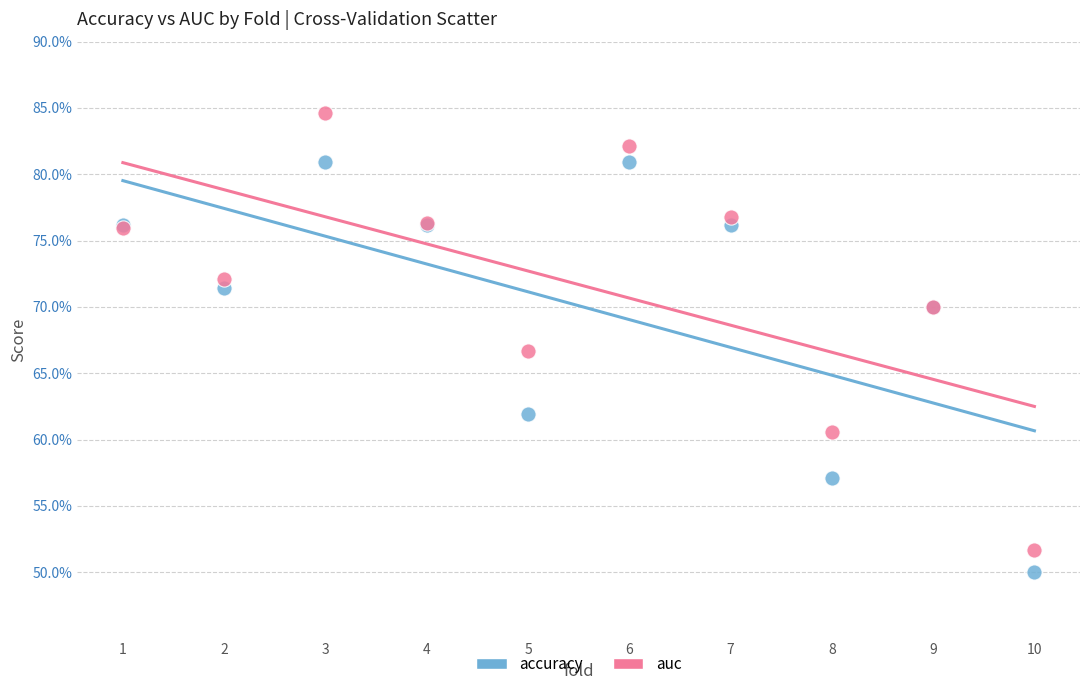

What are all the series names shown in the legend?

accuracy, auc